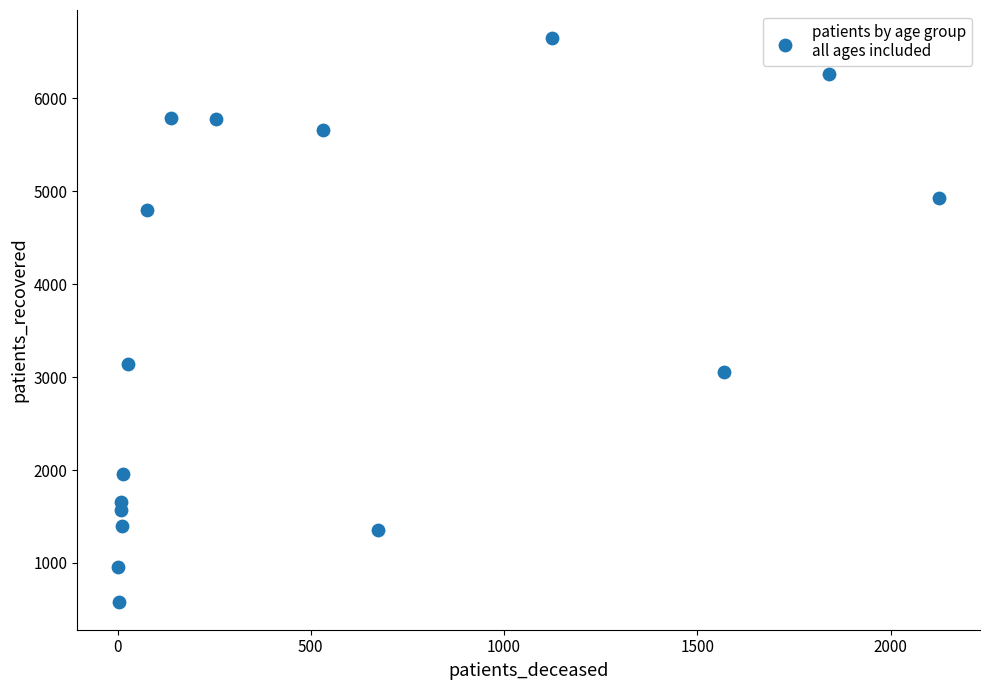

What Y value in the scatter plot is closest to 3617?

3141